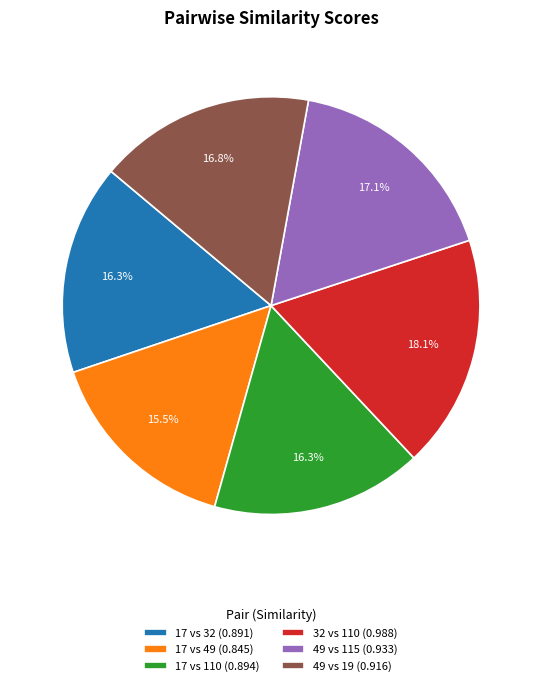

To the nearest percent, what is the difference between the largest and smallest slice percentages?

3%